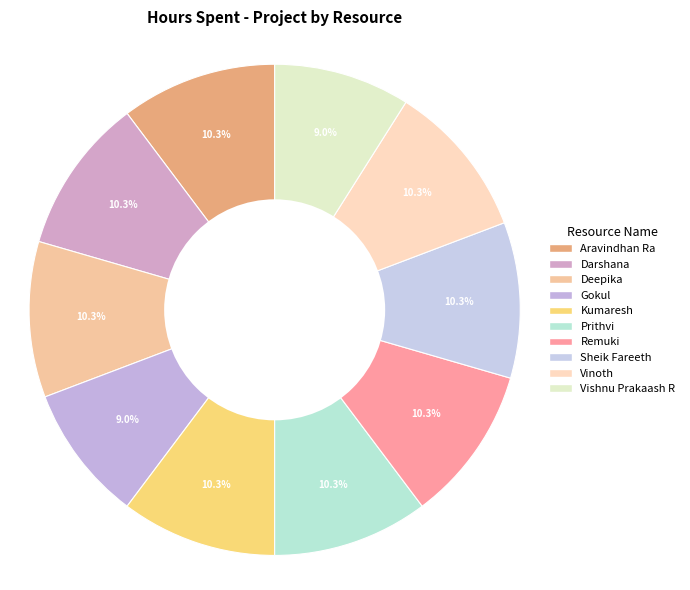

True or false: Darshana accounts for 10% of the total.

True